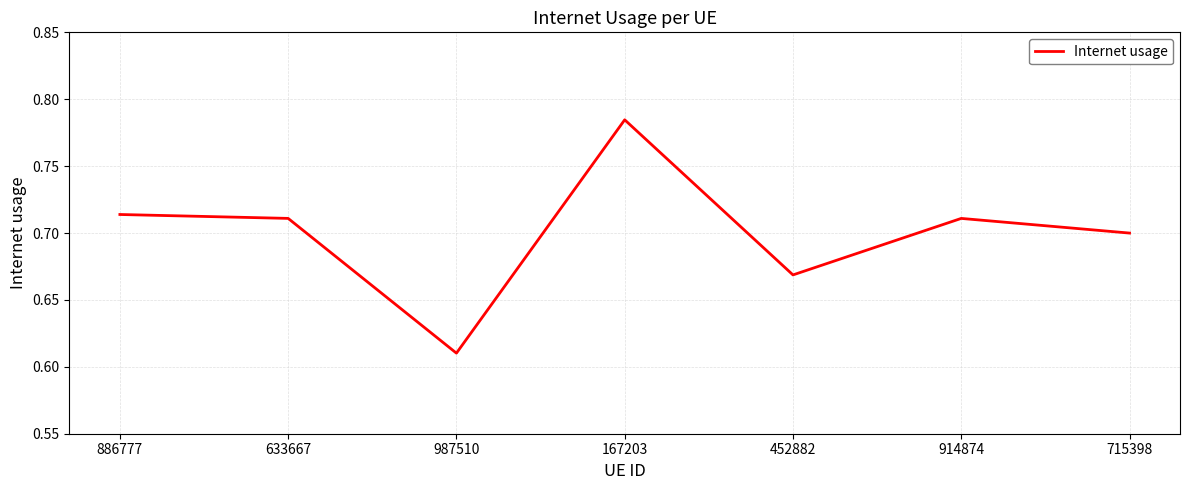

What position from the left is 633667?

2